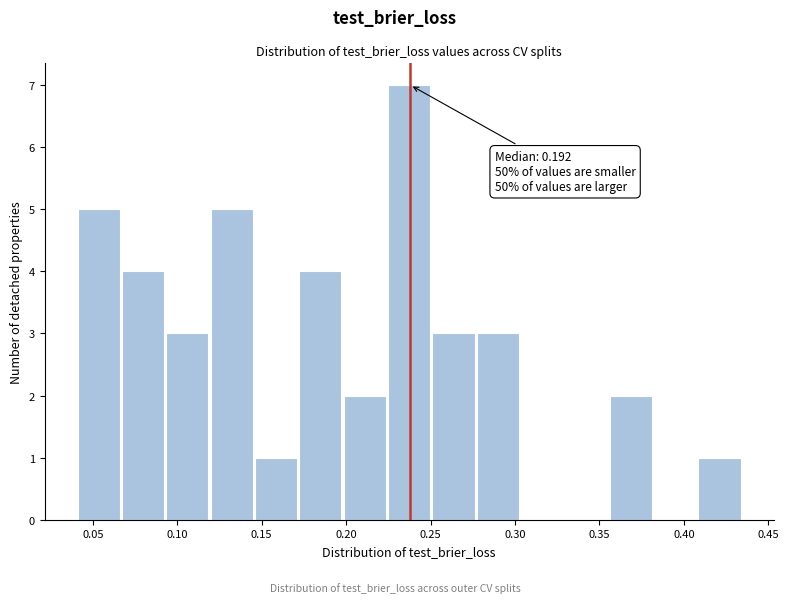

Which range on the x-axis has the tallest bar?

0.225 to 0.250